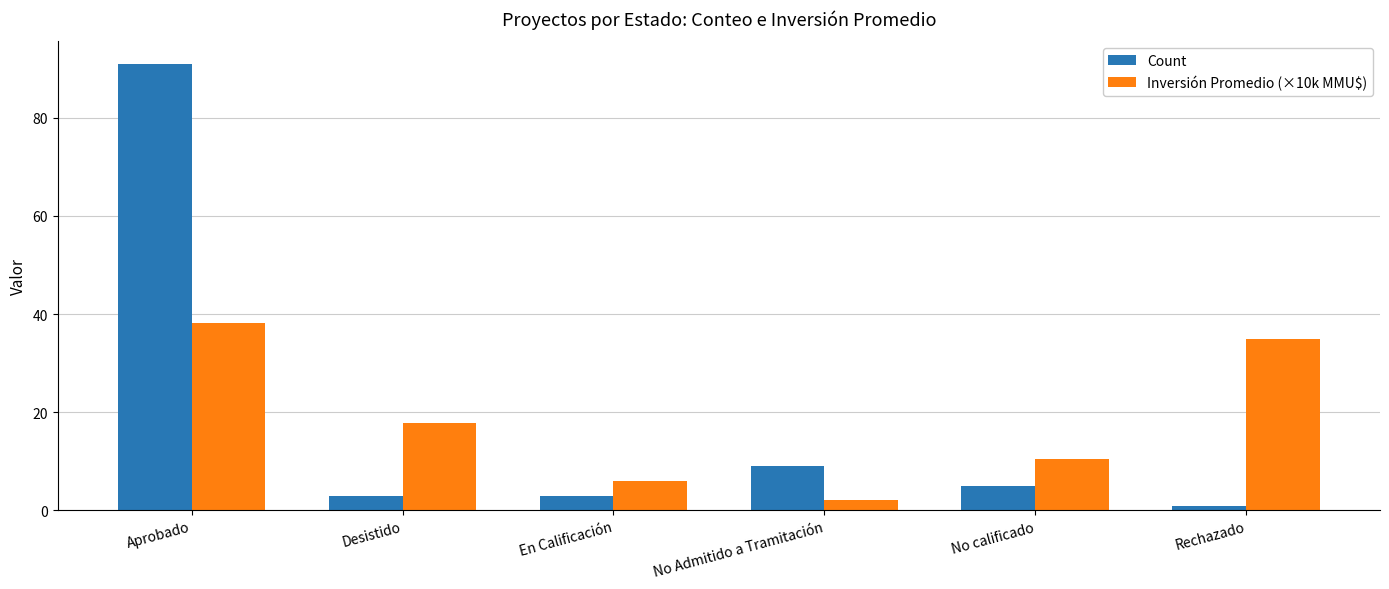

Read the Inversión Promedio (×10k MMU$) value at Aprobado.

38.2